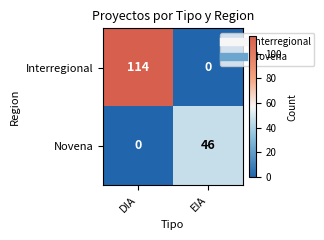

What is the greatest value displayed?

114